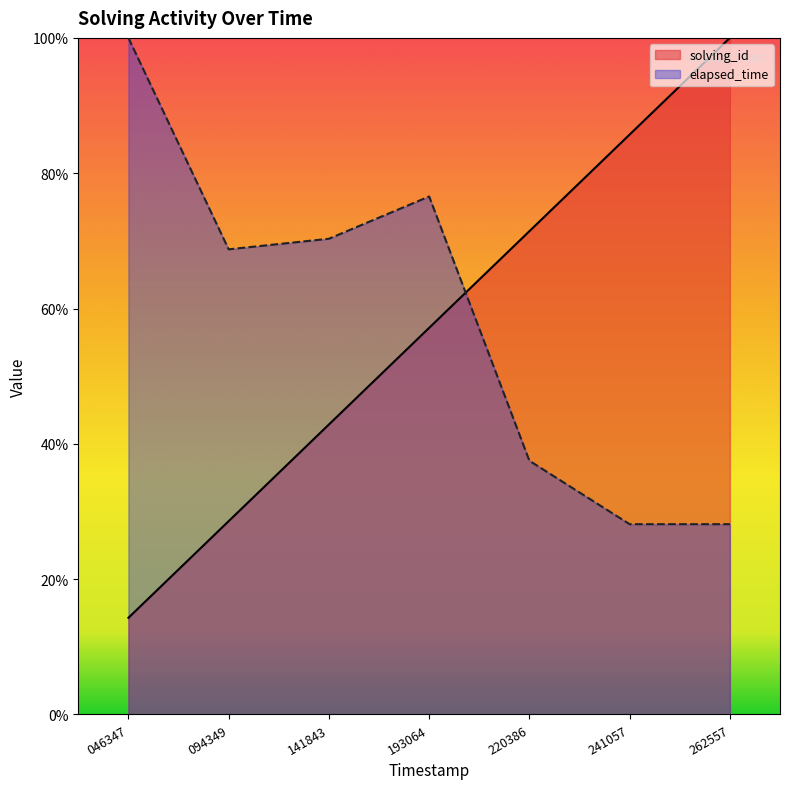

List the labels in order of solving_id value, largest first.

262557, 241057, 220386, 193064, 141843, 094349, 046347